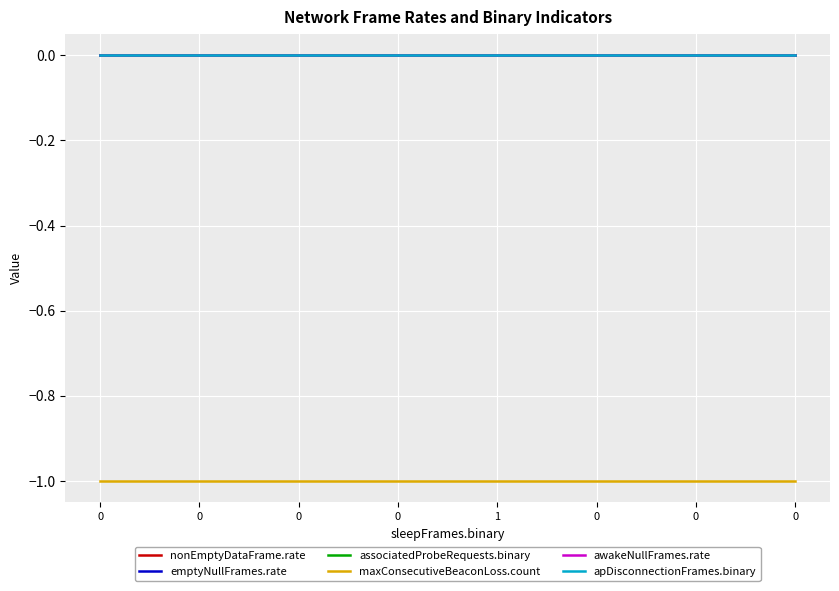

What is the total value across all series at 0?

-1